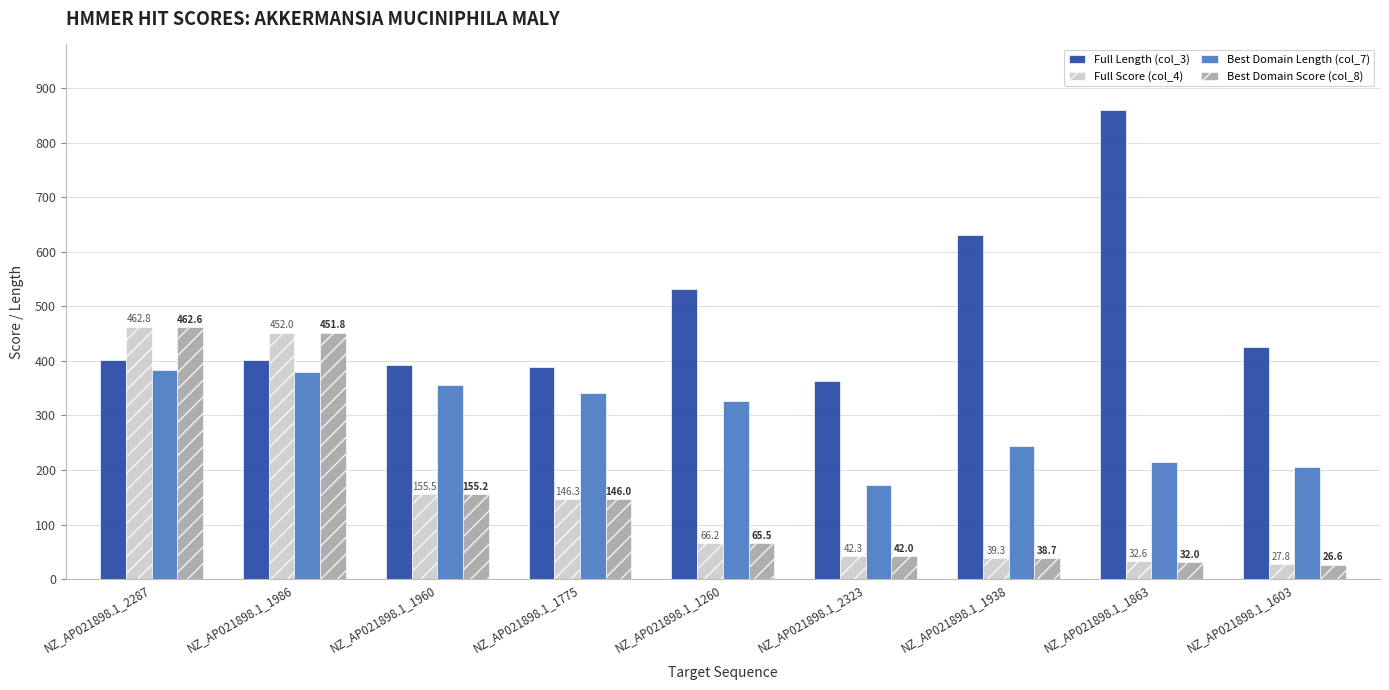

What is the label of the 6th bar from the right?

NZ_AP021898.1_1775